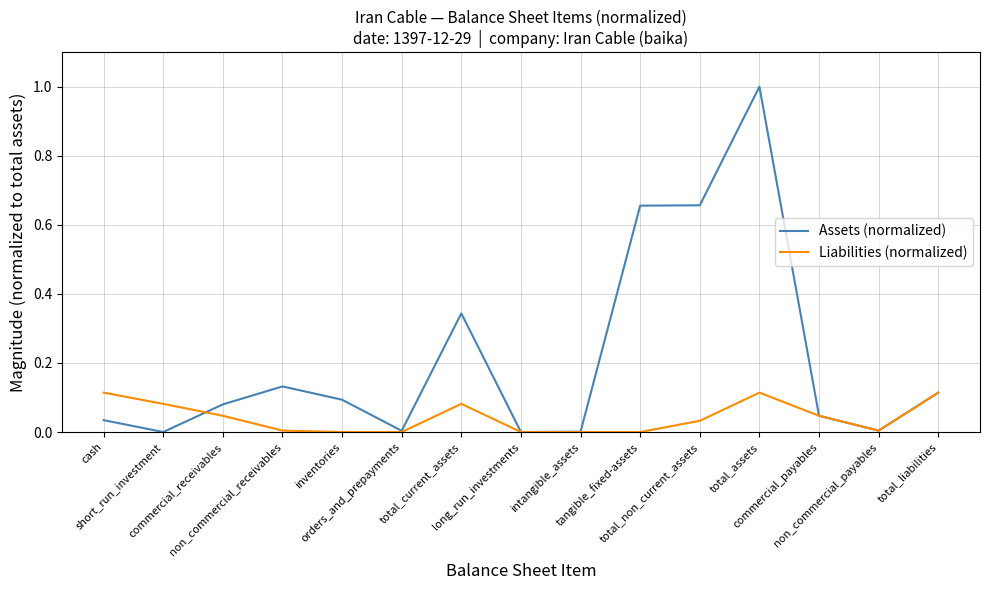

Rank the series by their average value, from lowest to highest.

Liabilities (normalized), Assets (normalized)